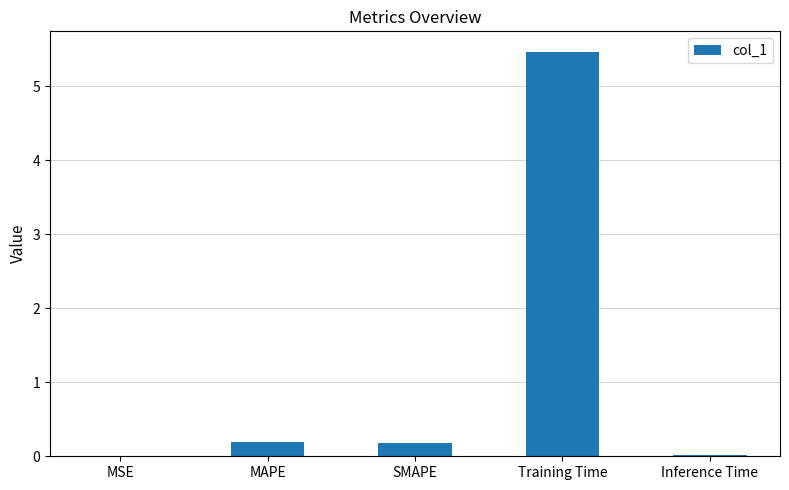

Which category has the highest value across all series?

Training Time